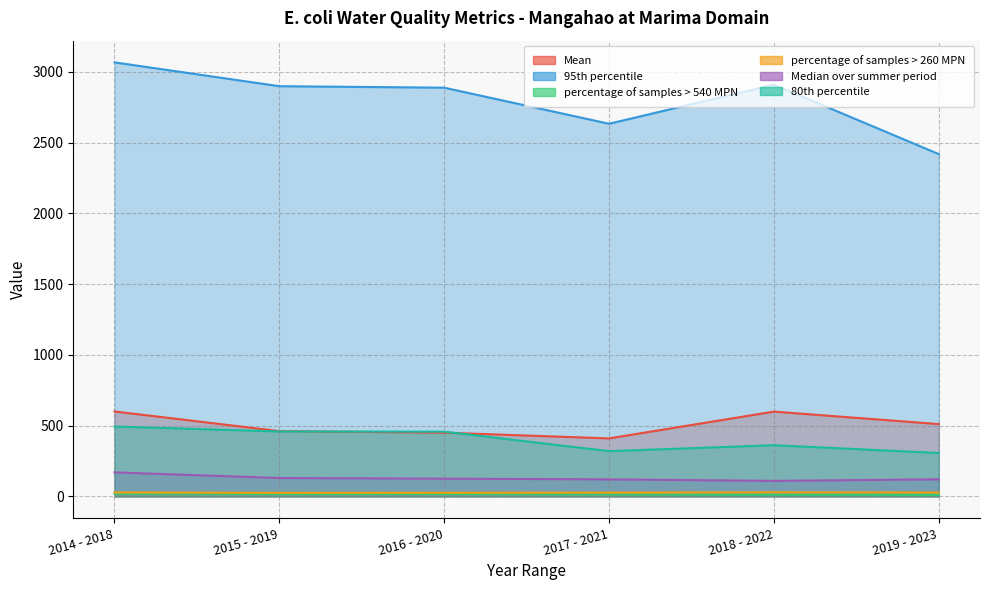

How many data points in Median over summer period are above 125?

3